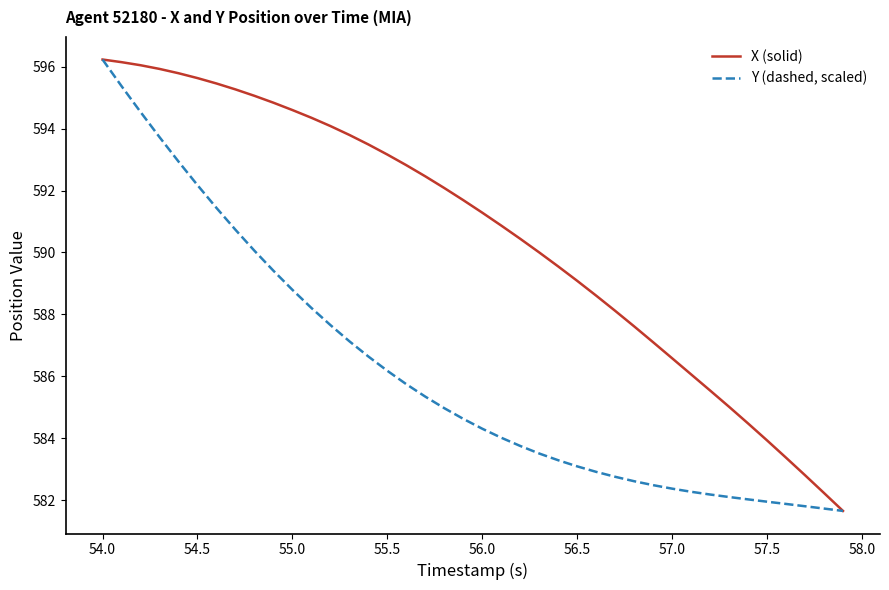

Which series has the largest total across all categories?

X (solid)